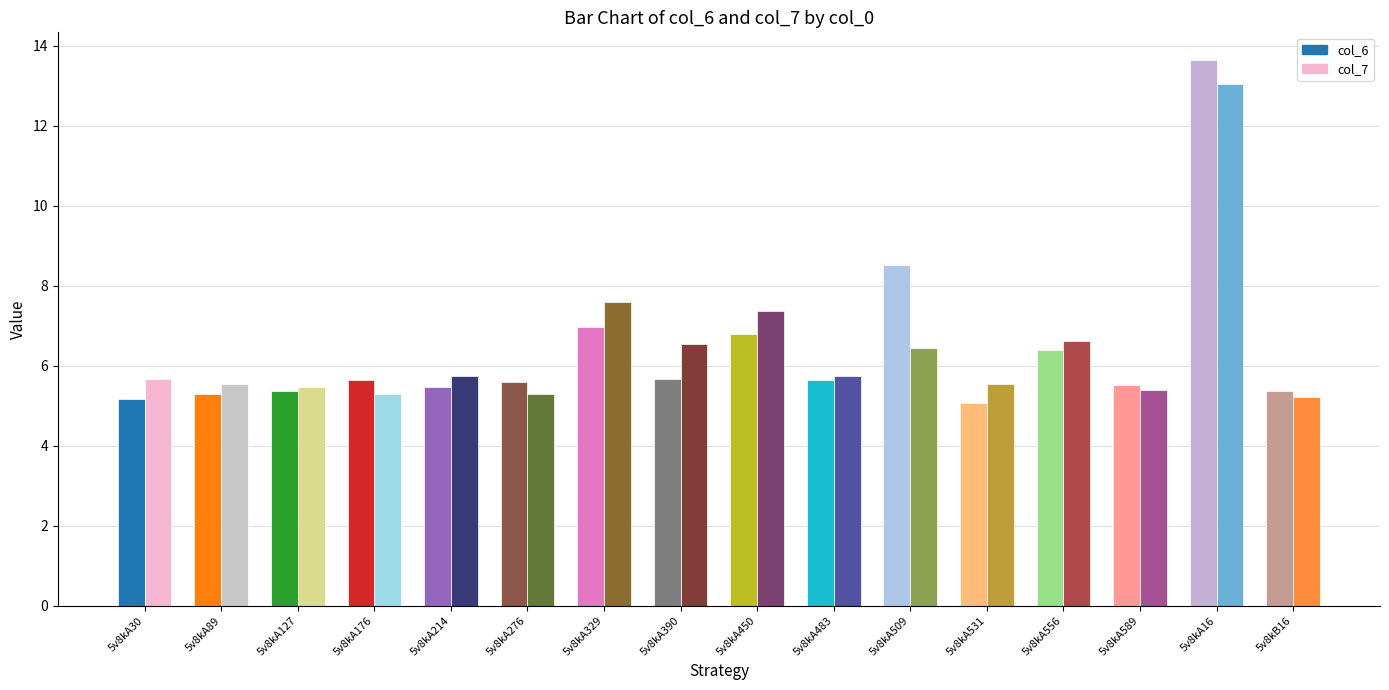

At which category is the sum across all series the highest?

5v8kA16